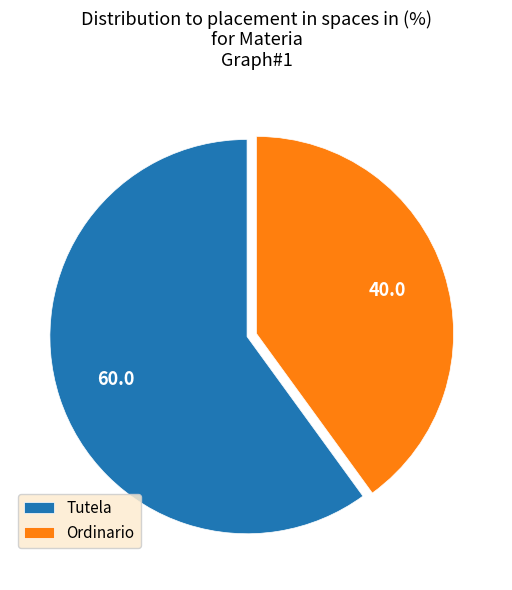

Is the sum of Tutela and Ordinario greater than half?

Yes